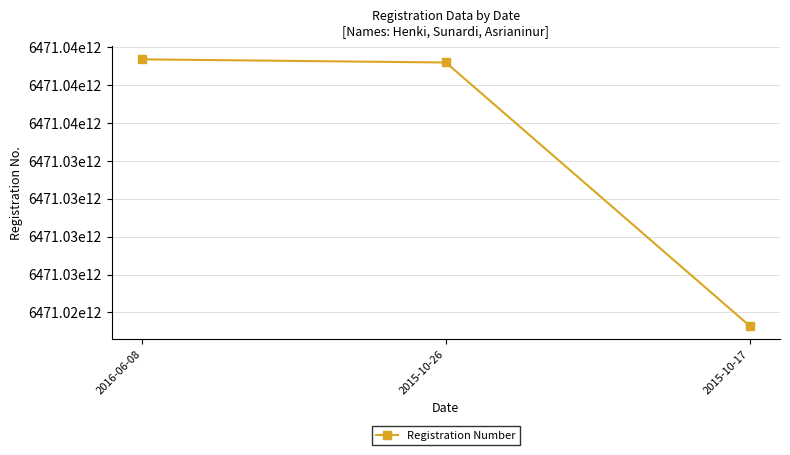

Rank the categories by value from lowest to highest.

2015-10-17, 2015-10-26, 2016-06-08